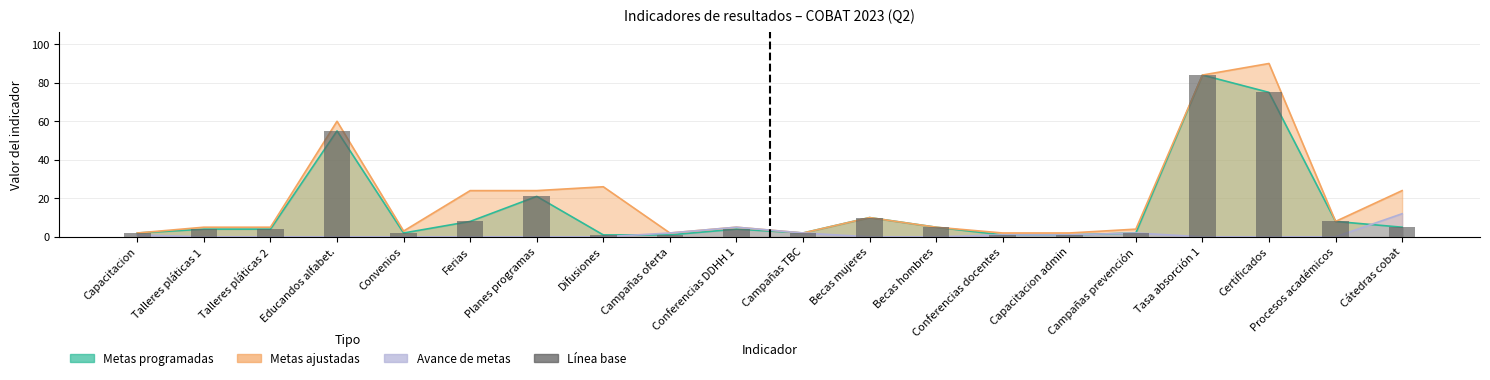

What is the sum of the values at Becas hombres and Capacitacion admin?

6